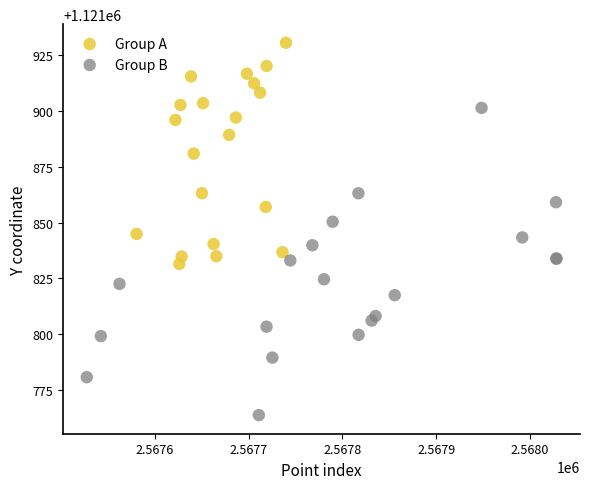

Which series reaches the minimum Y coordinate?

Group B